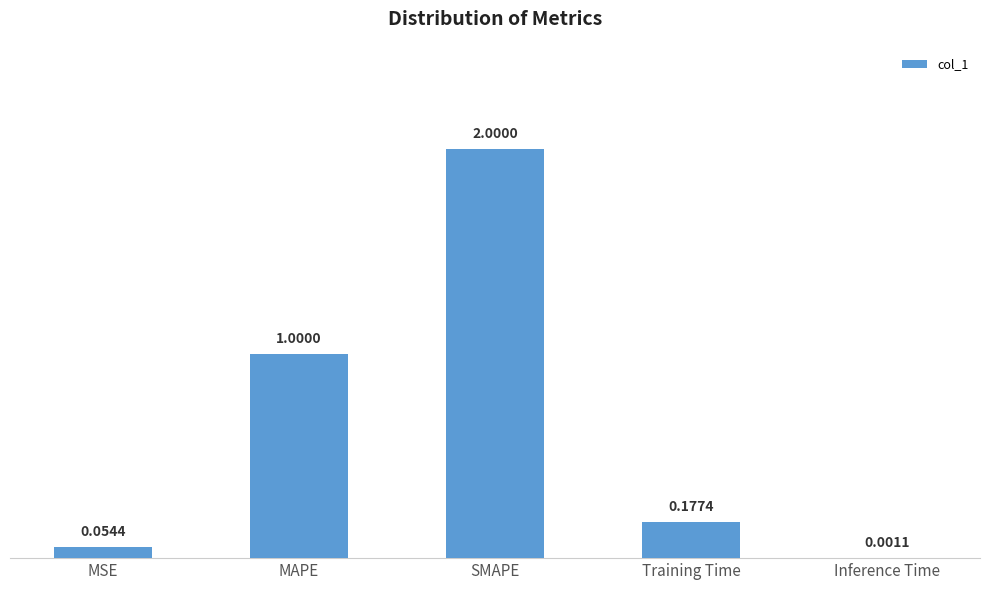

What is the sum of all values?

3.2